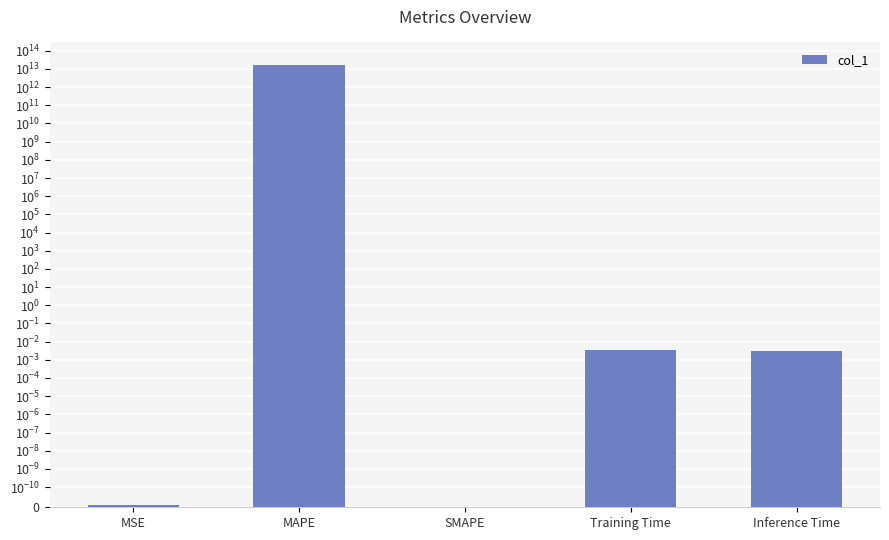

Reading left to right, extract all data points from this chart.

0.0	17349462684466.5	0.0	0.0	0.0